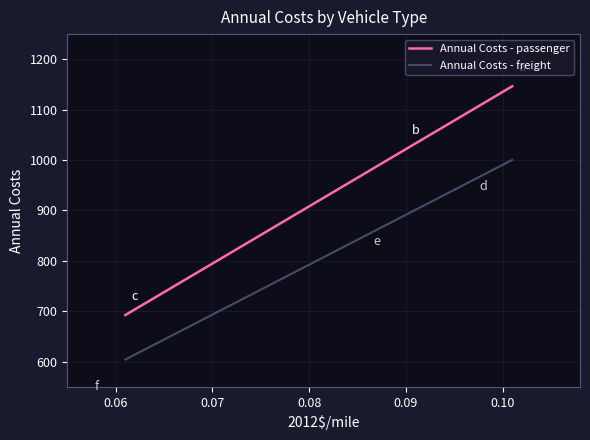

How many lines are shown in the chart?

2